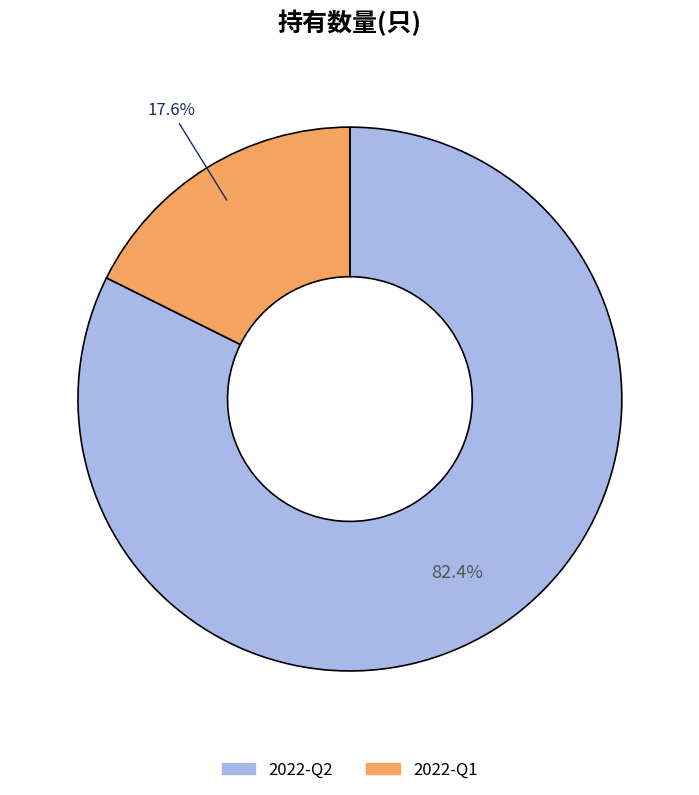

To the nearest percent, what is the combined percentage of 2022-Q2 and 2022-Q1?

100%